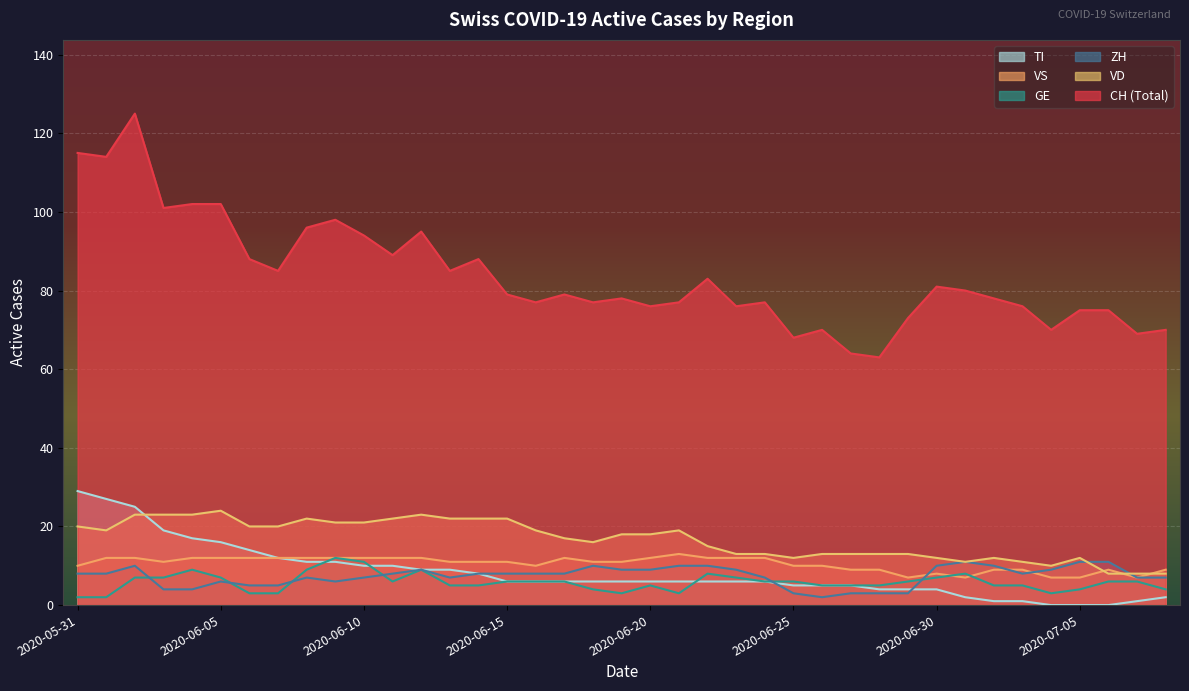

How many lines are shown in the chart?

6